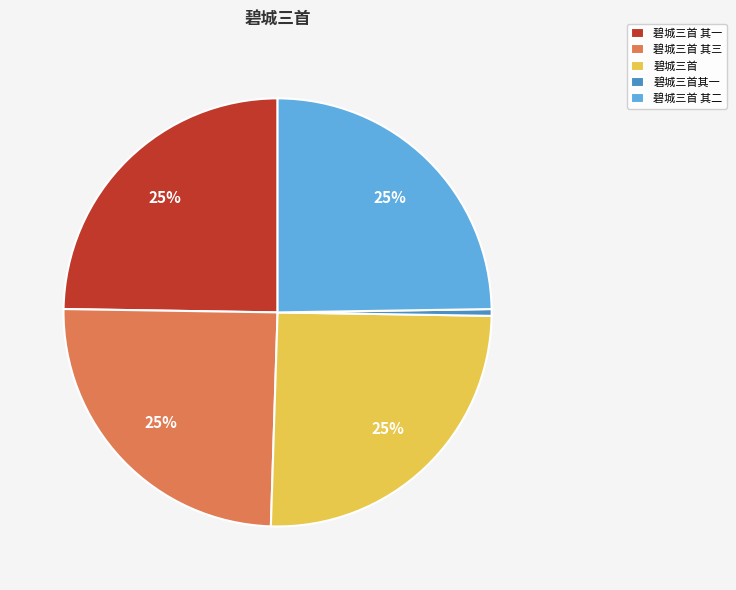

True or false: 碧城三首 其三 accounts for 39% of the total.

False